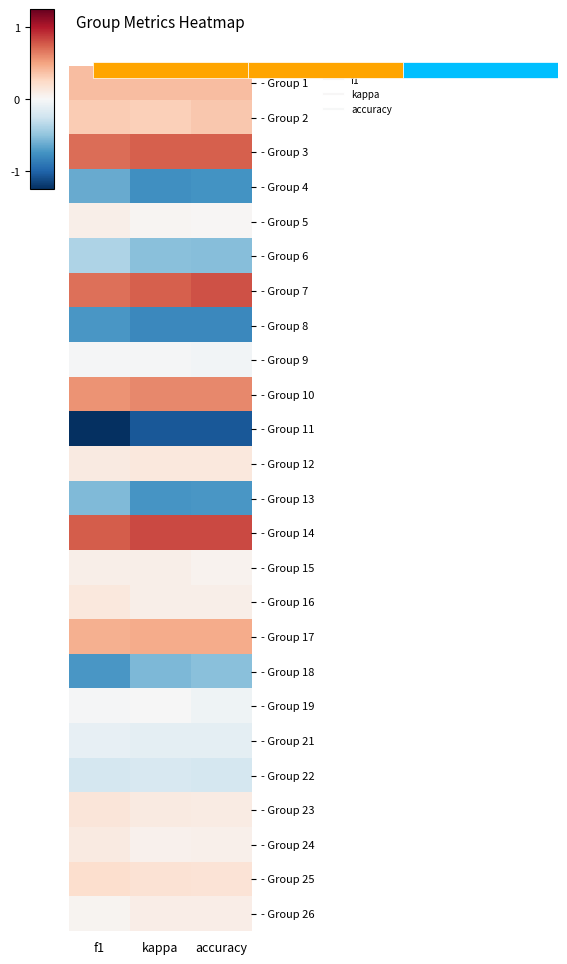

List the labels in order of - Group 25 value, smallest first.

accuracy, kappa, f1